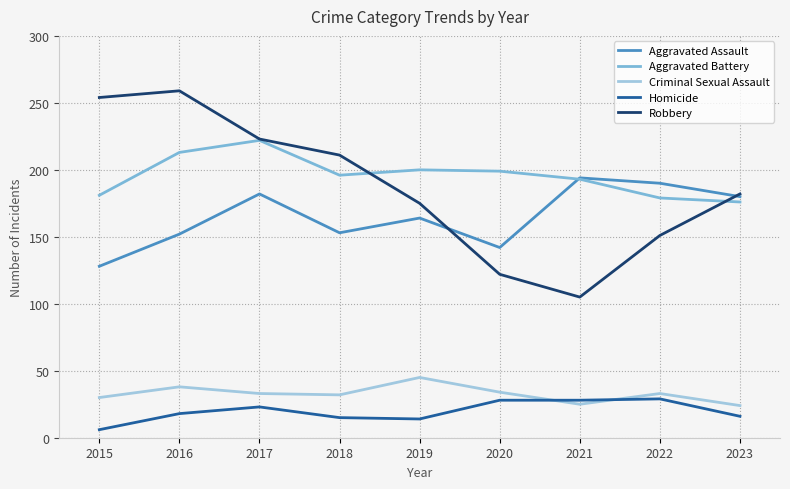

Is the value of Criminal Sexual Assault at 2020 greater than the value of Aggravated Battery at 2020?

No